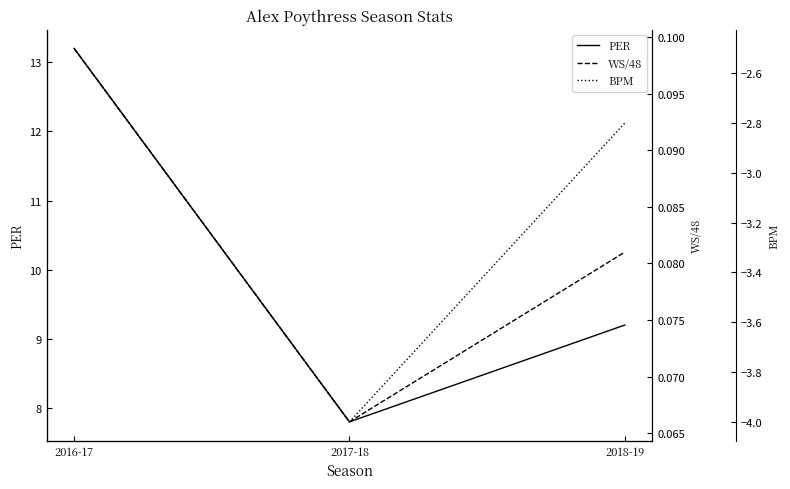

What is the label of the 2nd point from the left?

2017-18